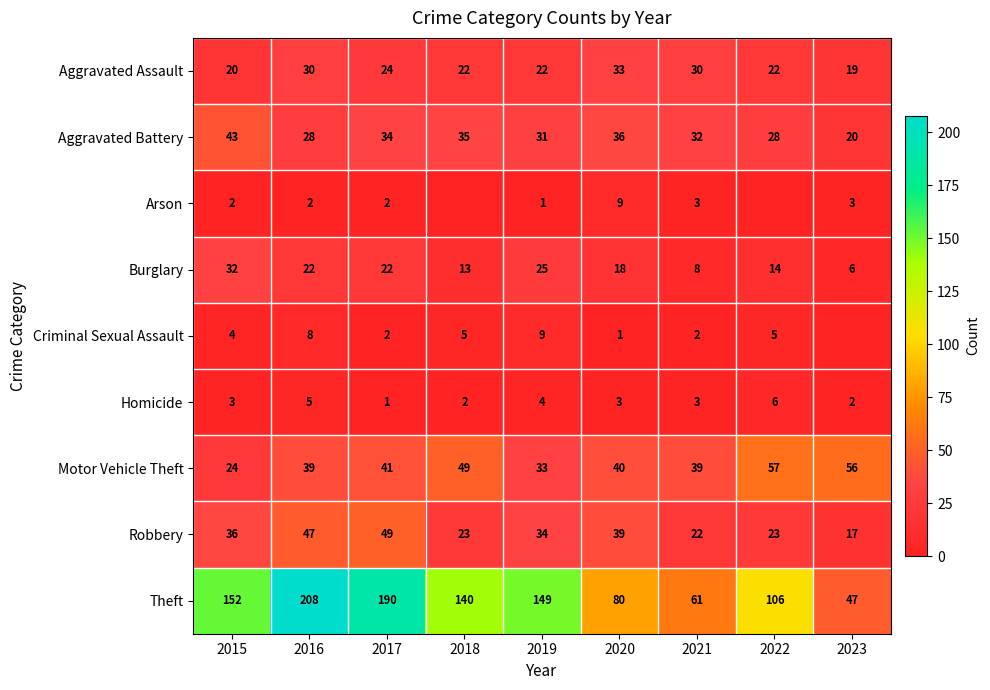

Which category has the lowest value in the Theft series?

2023